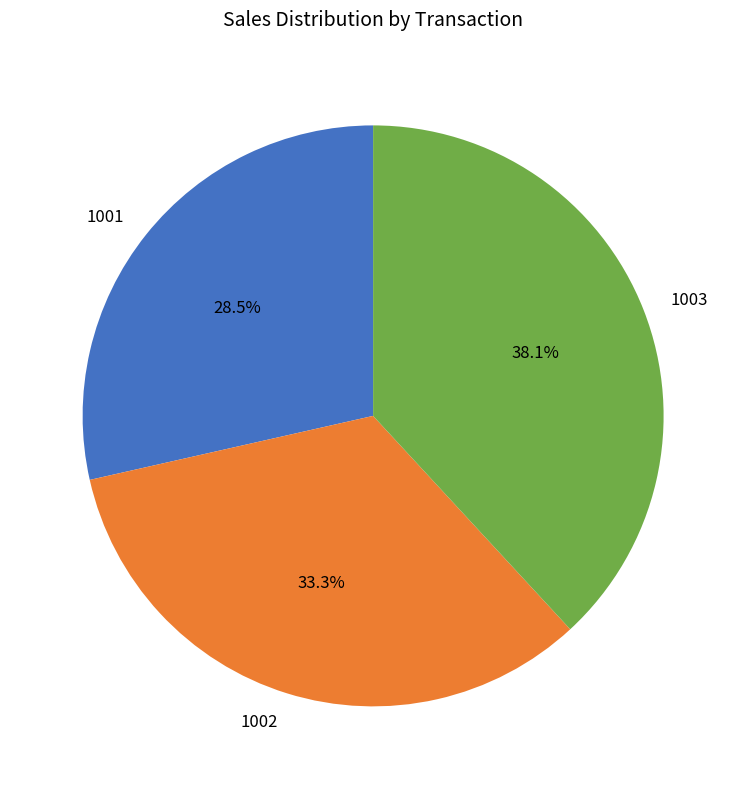

Is the sum of 1003 and 1002 greater than half?

Yes